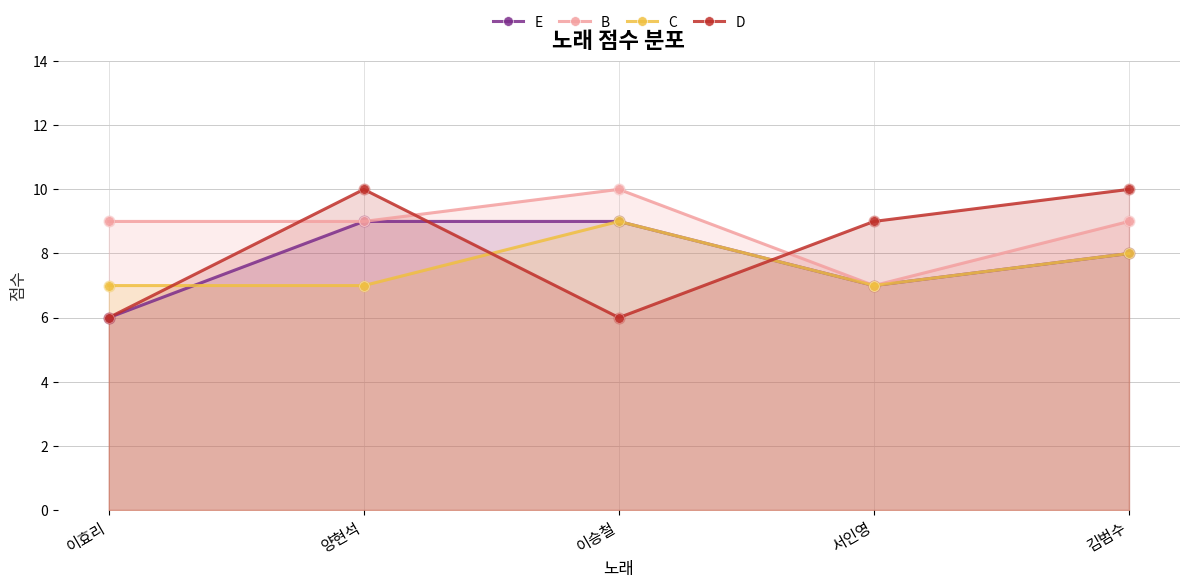

Which series contains the highest Y value?

B